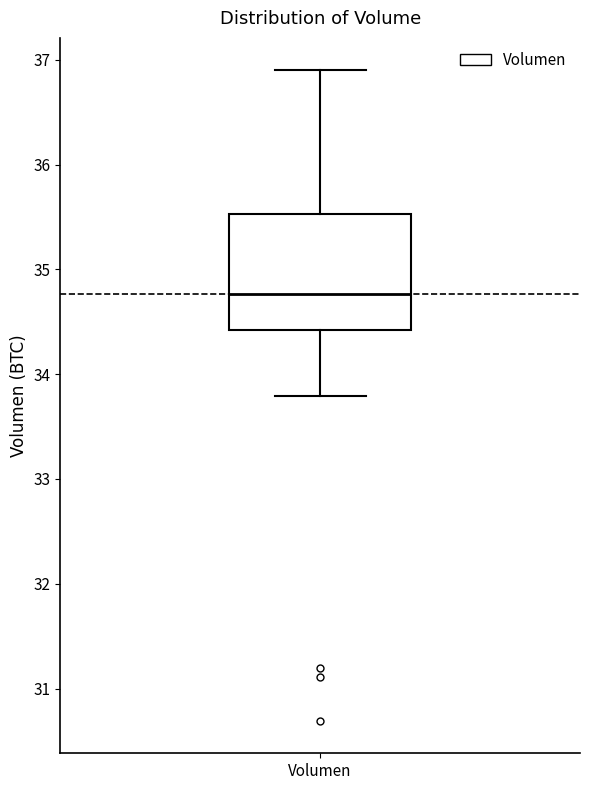

Where does the lower whisker of the box for Volumen end on the y-axis? The values are not printed on the chart, so give them approximately, as read against the axis.

33.8